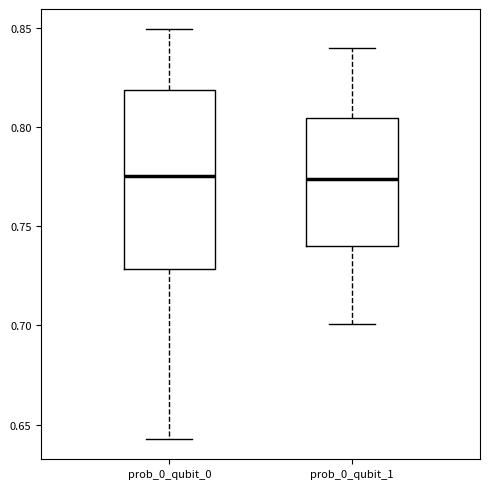

Reading left to right, transcribe this box plot: for each box, give where its median line is, the range the box spans, and where its two whiskers end, as read against the y-axis. The values are not printed on the chart, so give them approximately, as read against the axis.

prob_0_qubit_0: median 0.775, box 0.730 to 0.820, whiskers 0.645 to 0.850
prob_0_qubit_1: median 0.775, box 0.740 to 0.805, whiskers 0.700 to 0.840